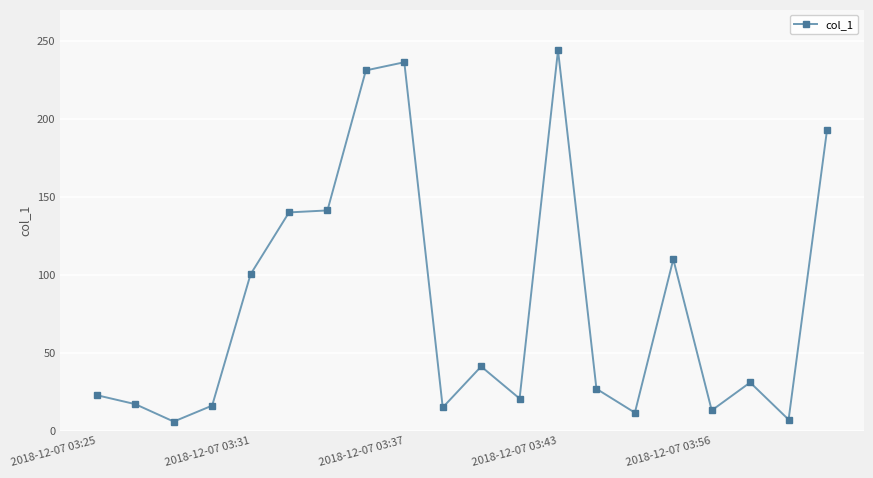

What is the value of the 11th point from the left?

41.3